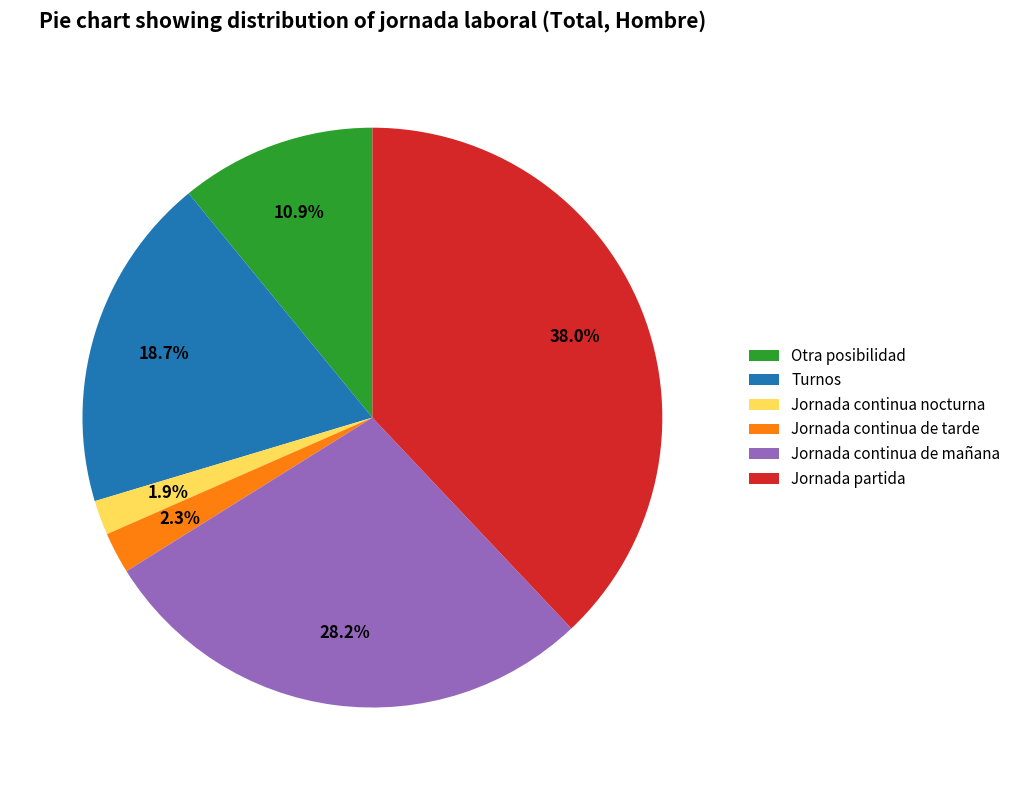

Is there a majority slice in this chart?

No